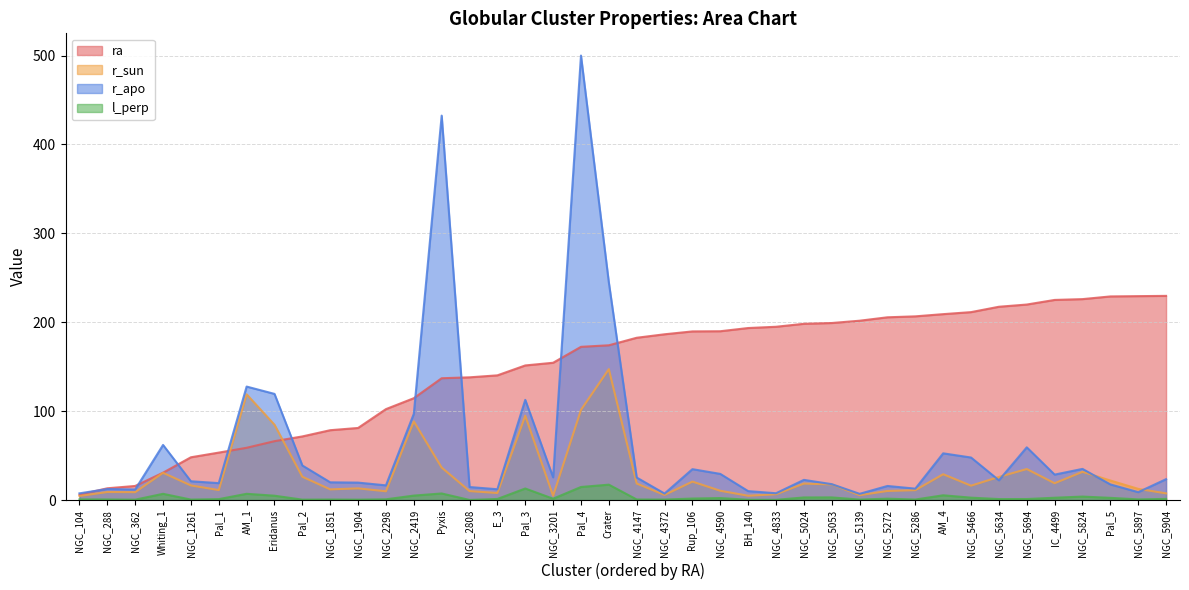

True or false: r_sun has a value of 88.5 at NGC_2419.

True